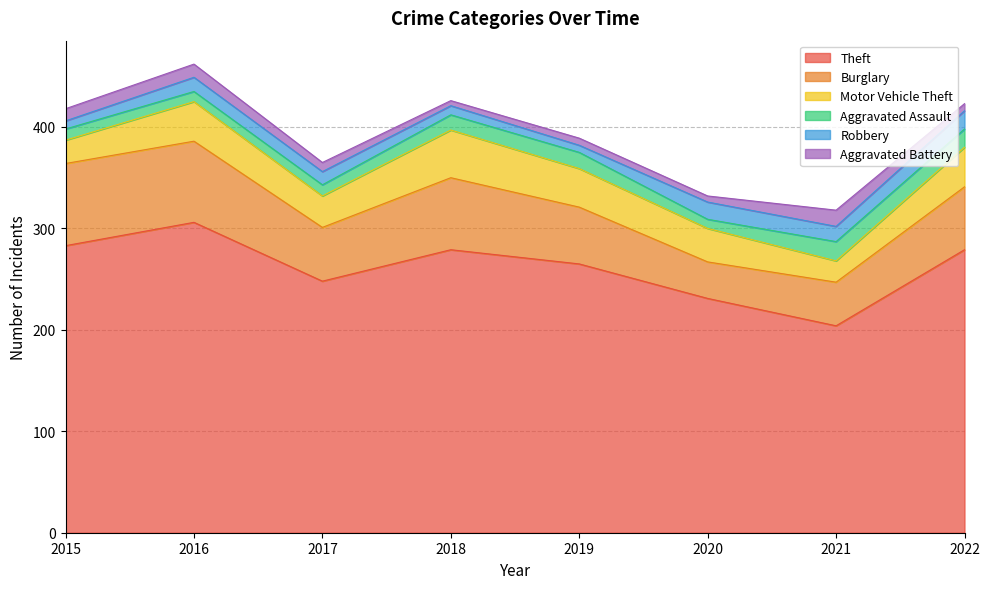

At 2020, list the series in order from smallest to largest.

Aggravated Battery, Aggravated Assault, Robbery, Motor Vehicle Theft, Burglary, Theft